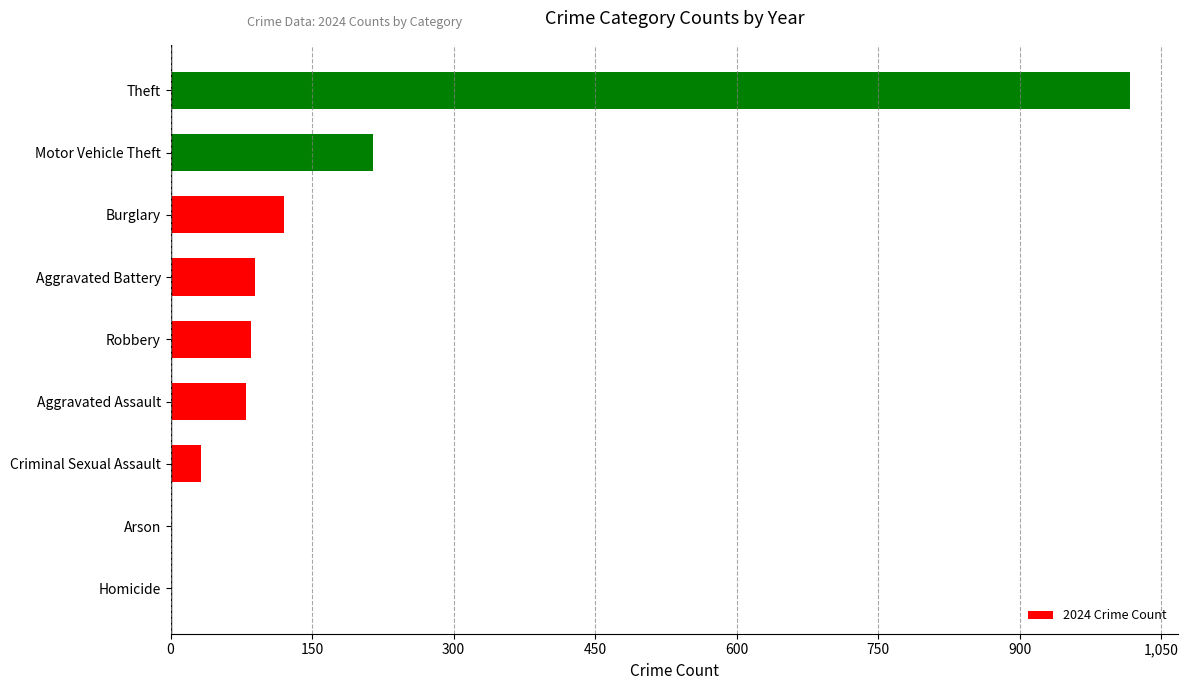

What is the maximum value shown in the chart?

1017